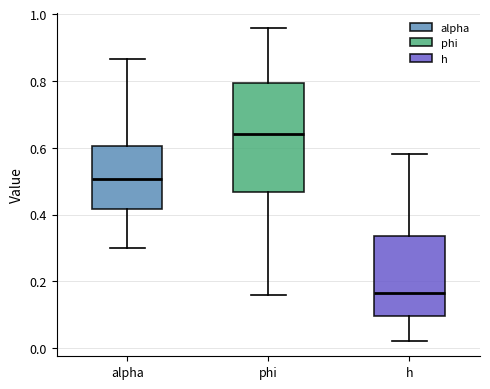

Reading left to right, transcribe this box plot: for each box, give where its median line is, the range the box spans, and where its two whiskers end, as read against the y-axis. The values are not printed on the chart, so give them approximately, as read against the axis.

alpha: median 0.50, box 0.42 to 0.60, whiskers 0.30 to 0.86
phi: median 0.64, box 0.46 to 0.80, whiskers 0.16 to 0.96
h: median 0.16, box 0.10 to 0.34, whiskers 0.02 to 0.58